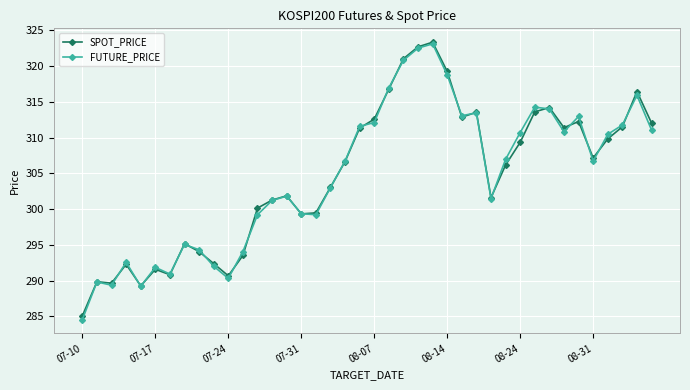

What is the greatest value displayed?

323.3